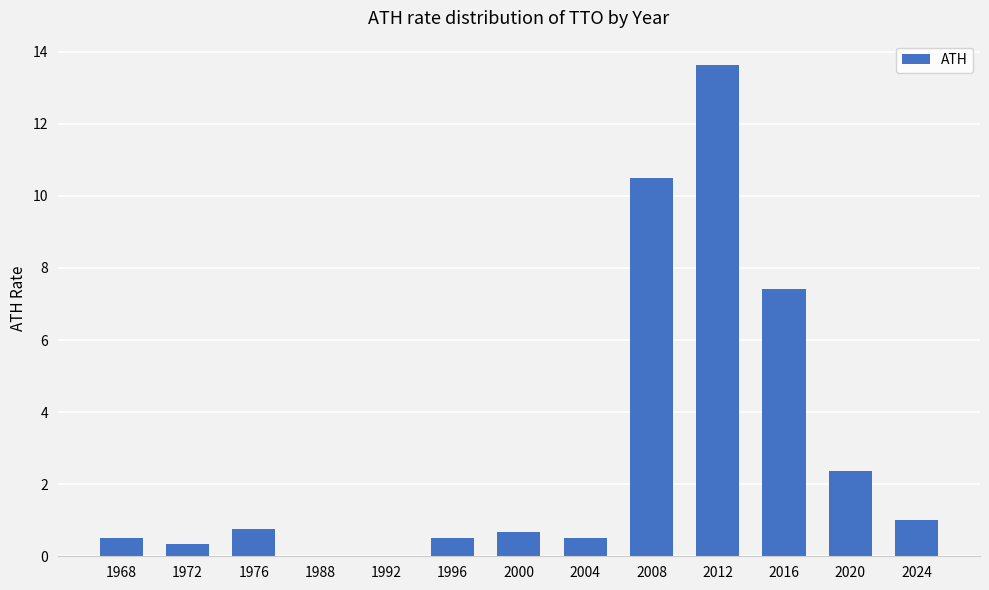

Is it true that the value at 1988 is 0.0?

True